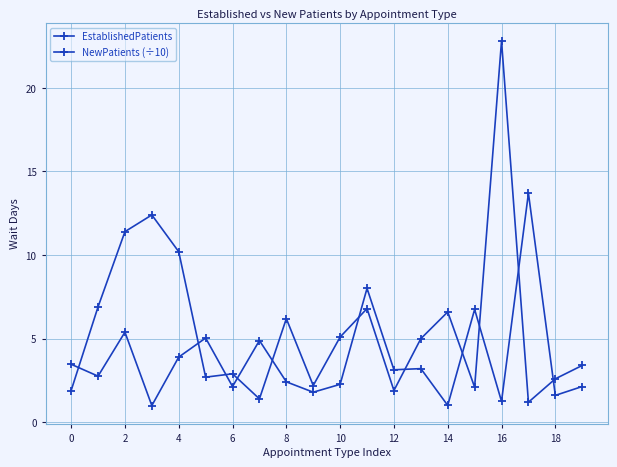

How many distinct data groups are displayed?

2